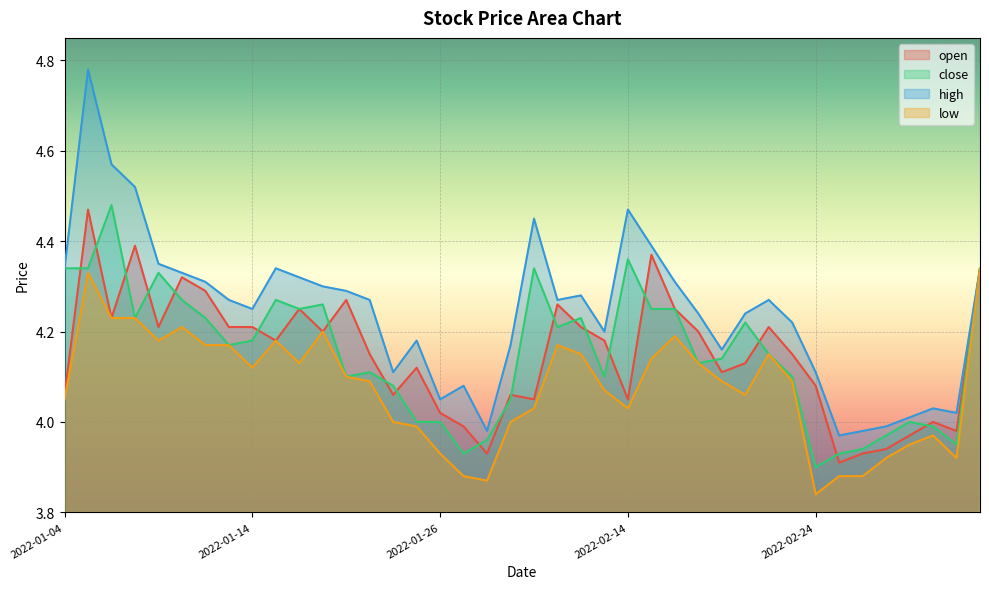

How many lines are shown in the chart?

4